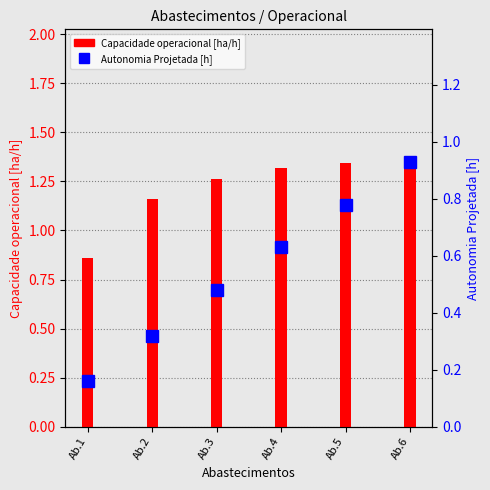

What is the sum of all Autonomia Projetada [h] values?

3.3